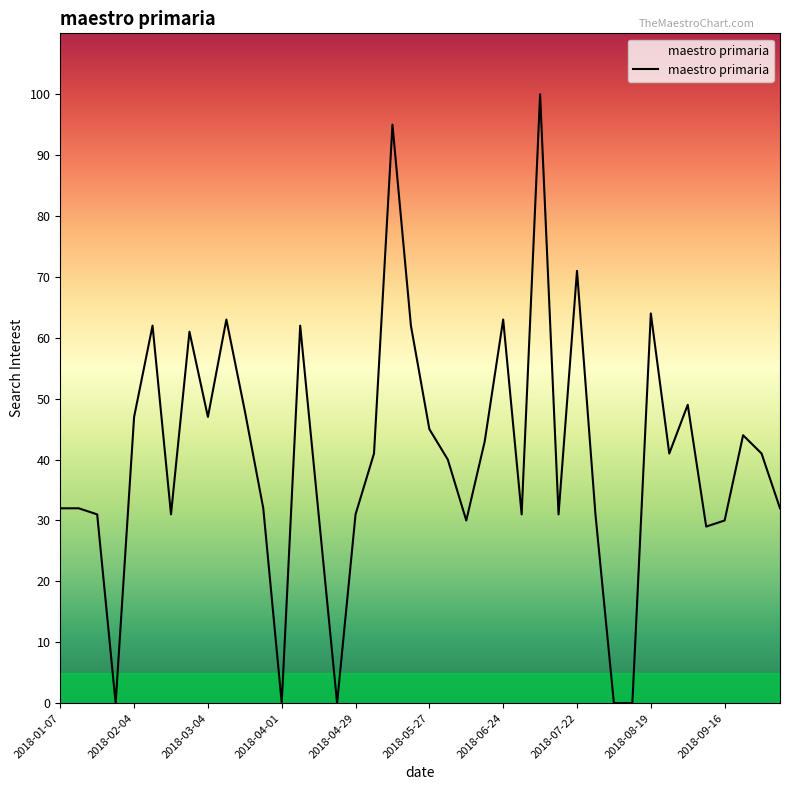

What is the maximum value shown in the chart?

100